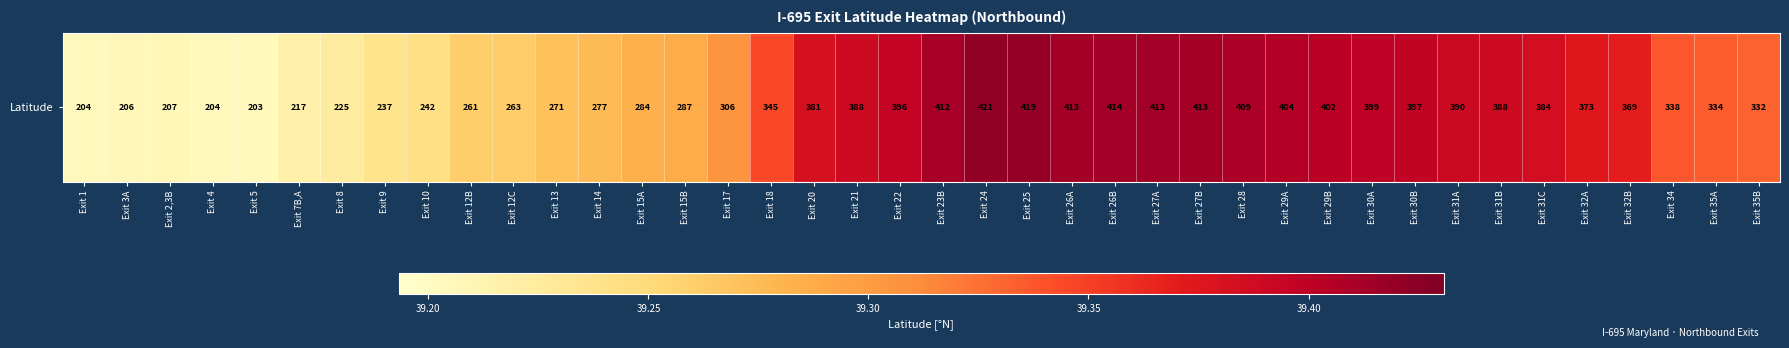

What is the difference between the values at Exit 26A and Exit 10?

0.2